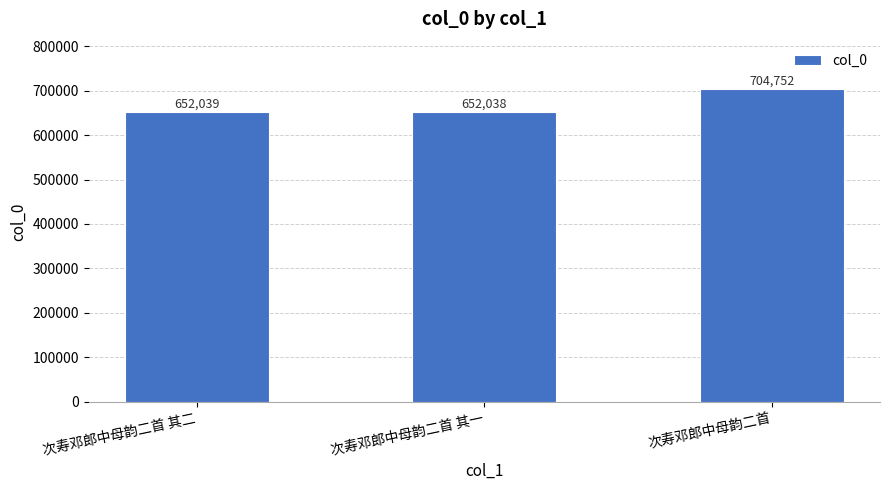

What is the sum of the values at 次寿邓郎中母韵二首 其二 and 次寿邓郎中母韵二首?

1356791